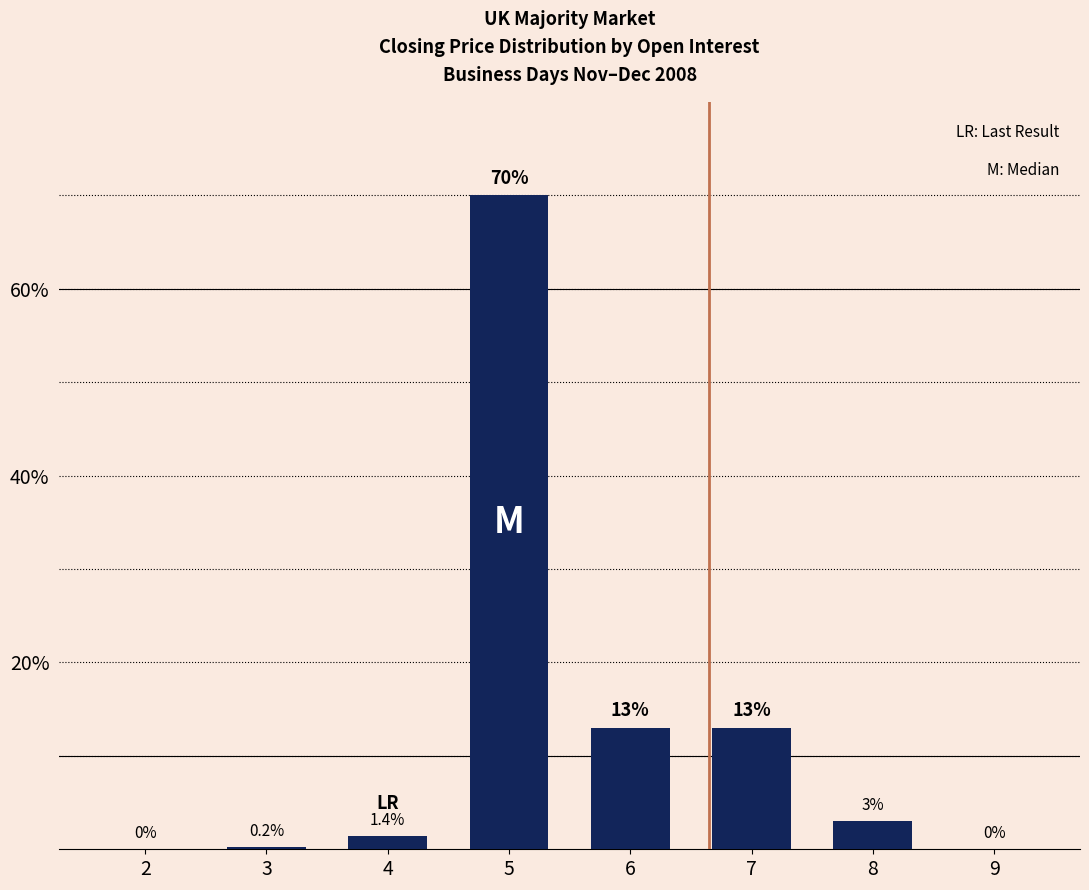

How many positive values are there?

6